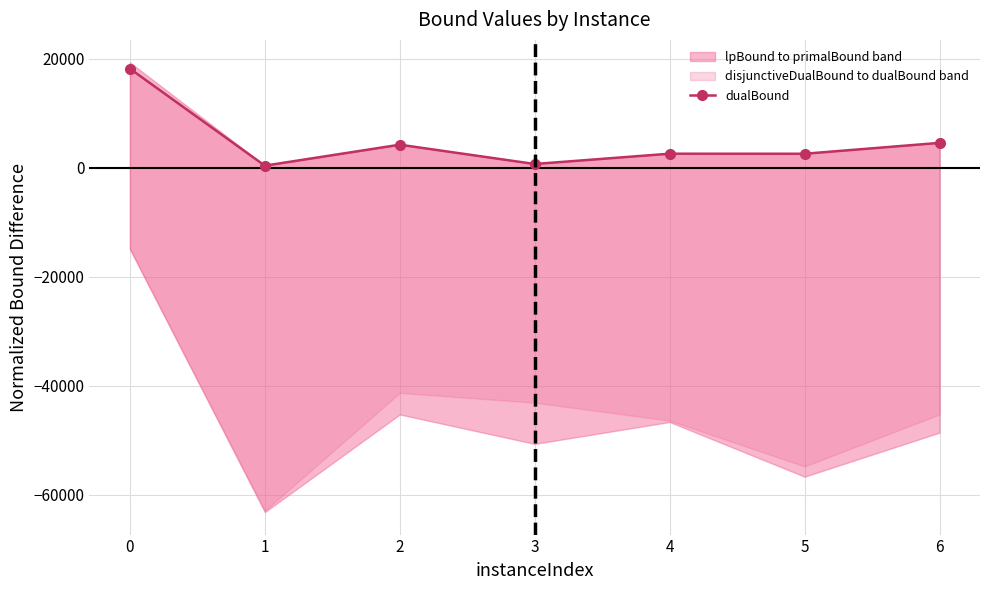

What is the average value?

4726.8